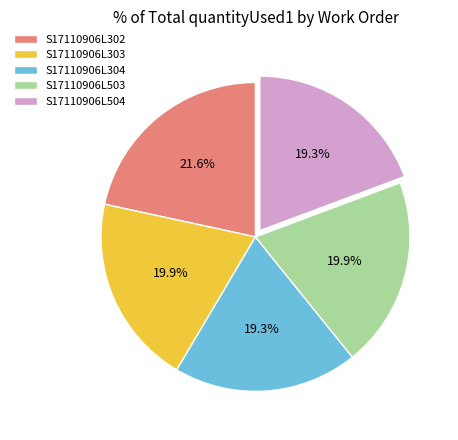

What is the total percentage of S17110906L302 and S17110906L303?

41.5%